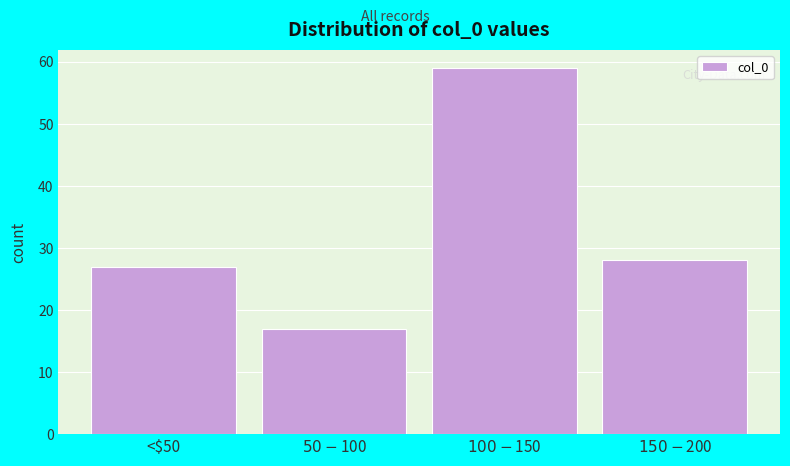

Reading left to right, transcribe all the data shown in this chart.

27	17	59	28